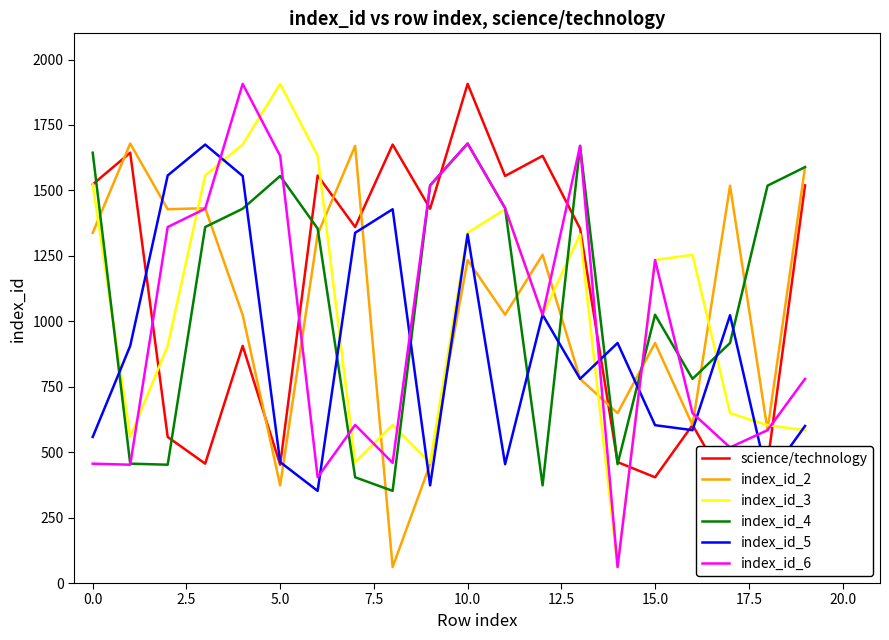

True or false: index_id_6 has a value of 807 at 15.0.

False